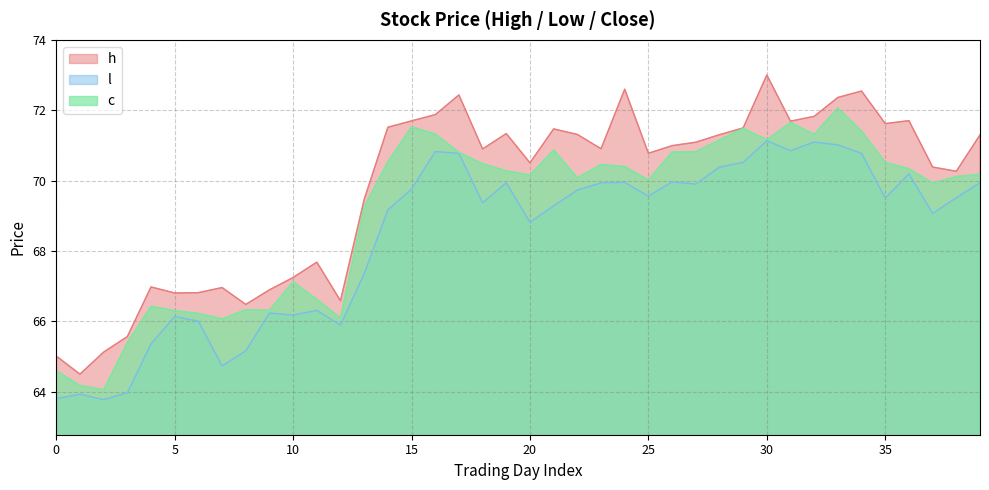

How many values in the h series are below 70?

14